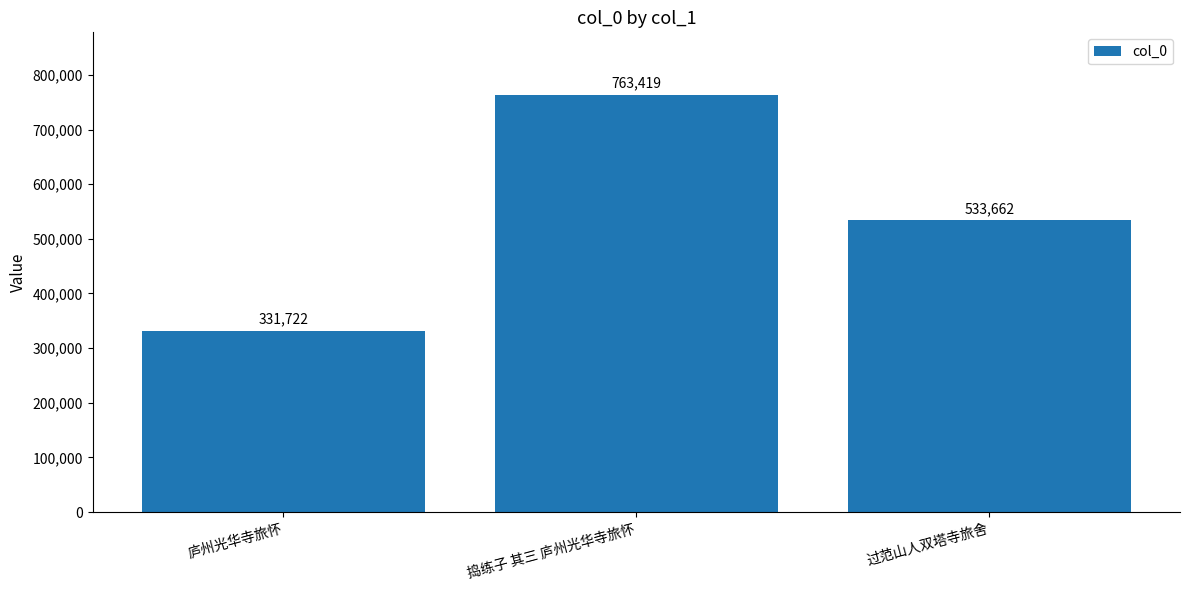

What is the difference between the maximum and minimum values?

431697